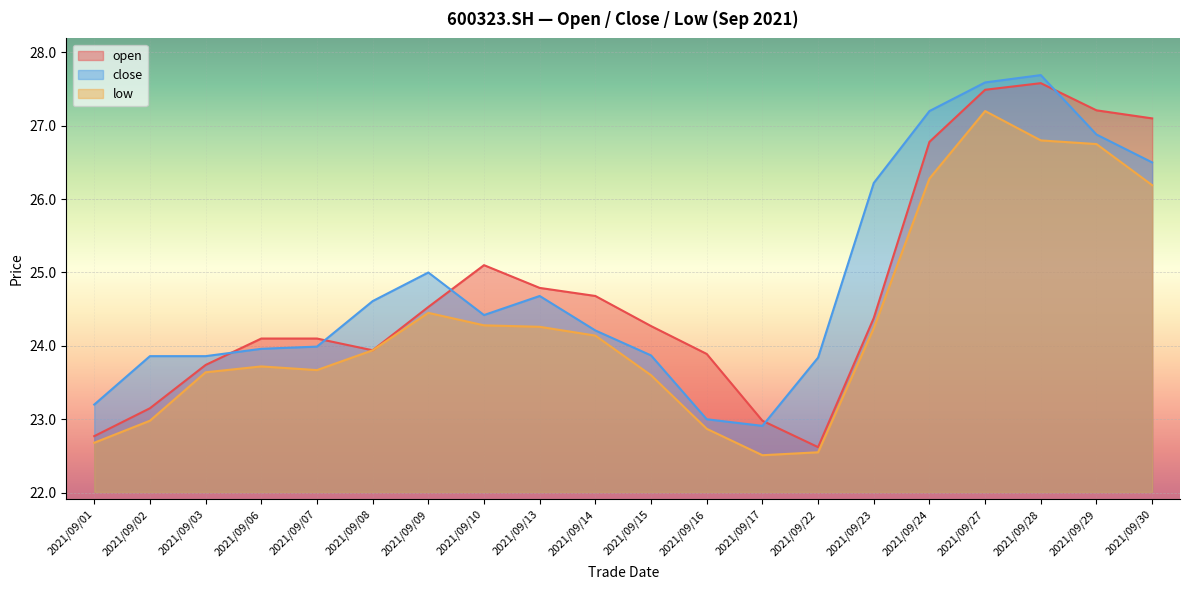

Rank the series by their maximum value, from highest to lowest.

close, open, low